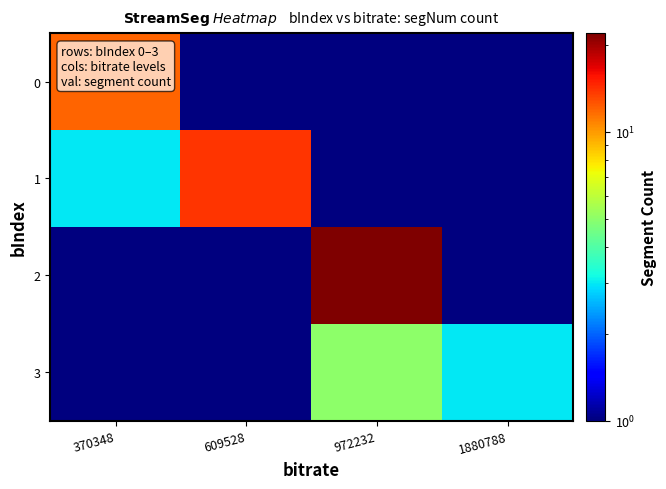

Reading left to right, list all the values displayed in this chart.

0: 370348=12.0	609528=0.5	972232=0.5	1880788=0.5
1: 370348=3.0	609528=14.0	972232=0.5	1880788=0.5
2: 370348=0.5	609528=0.5	972232=22.0	1880788=0.5
3: 370348=0.5	609528=0.5	972232=5.0	1880788=3.0